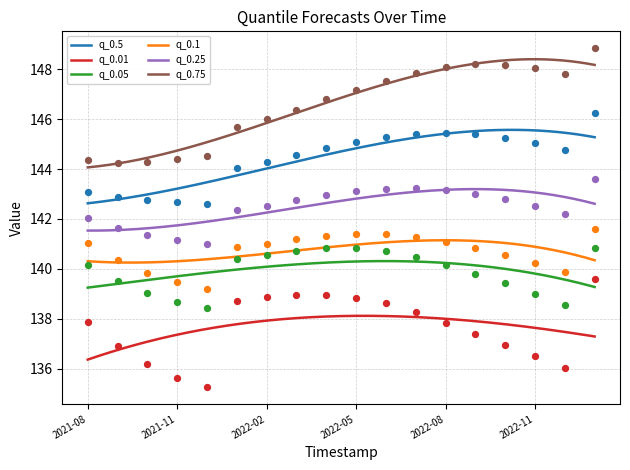

At how many categories does at least one series exceed 138?

18